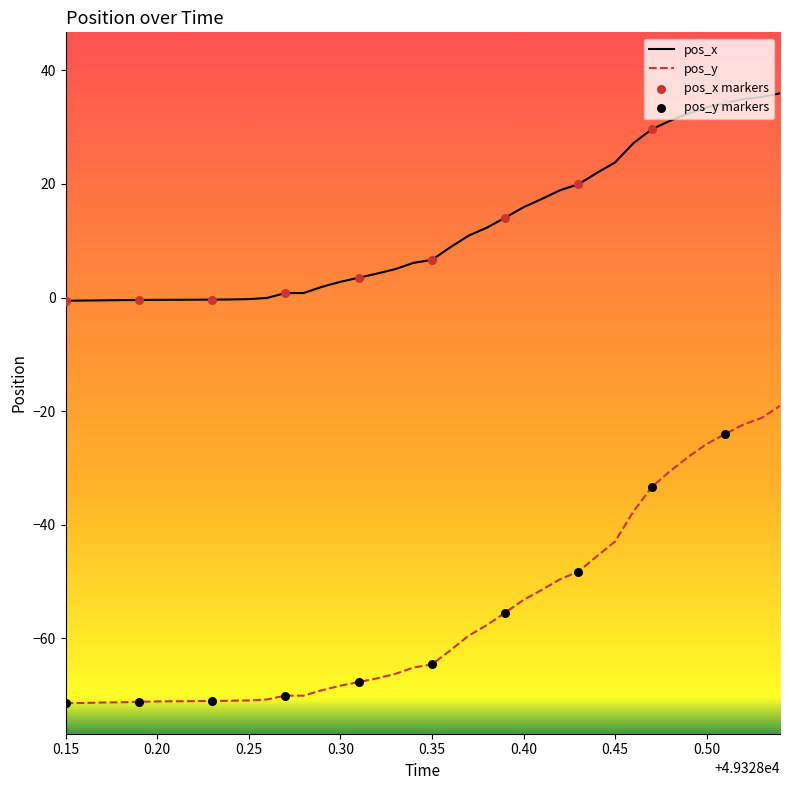

Which series has the largest total across all categories?

pos_x